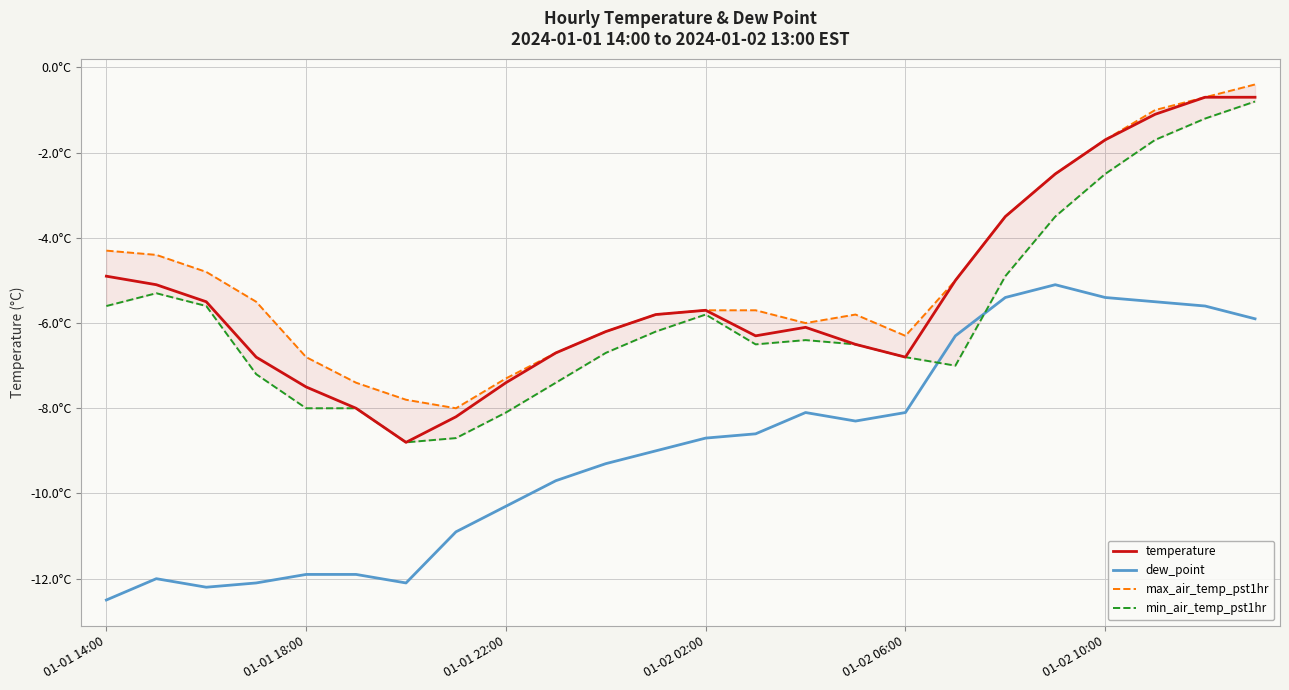

At which category does max_air_temp_pst1hr reach its first local valley?

7